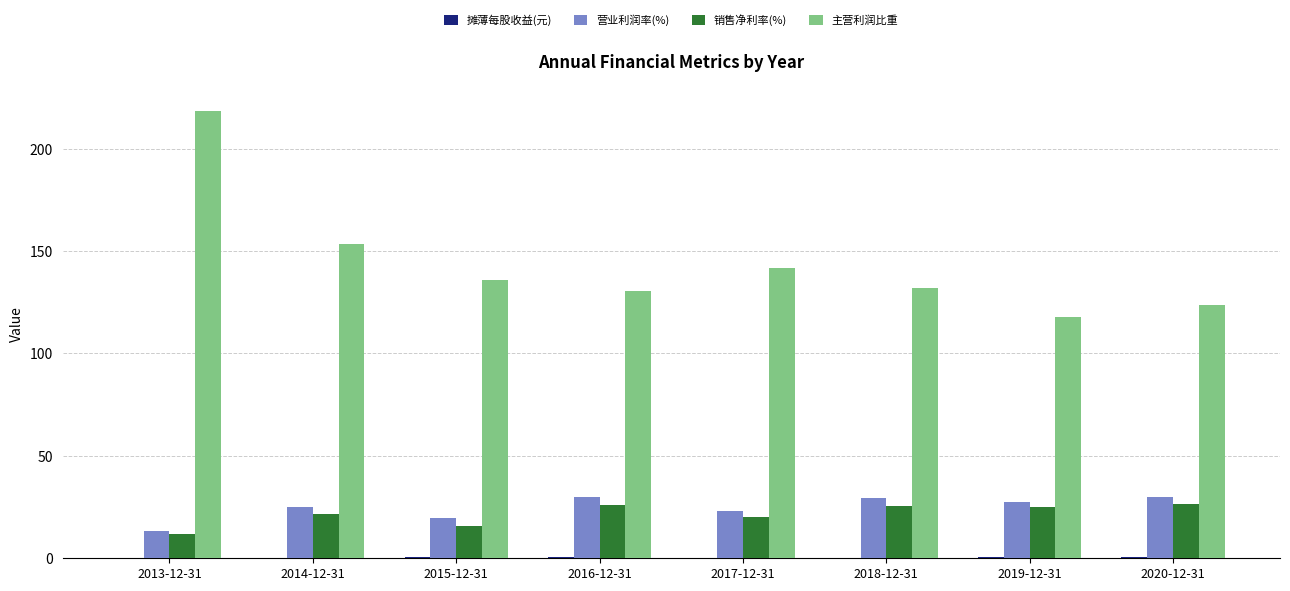

Which series changed the most between 2014-12-31 and 2017-12-31?

主营利润比重